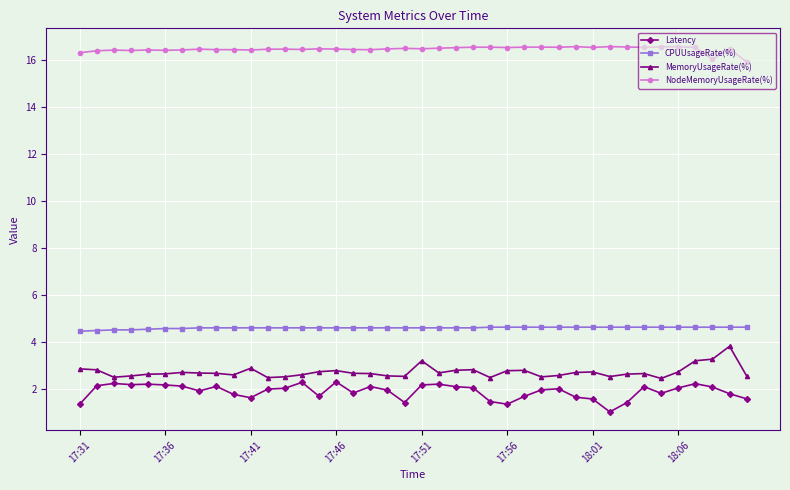

What is the smallest value displayed?

1.0